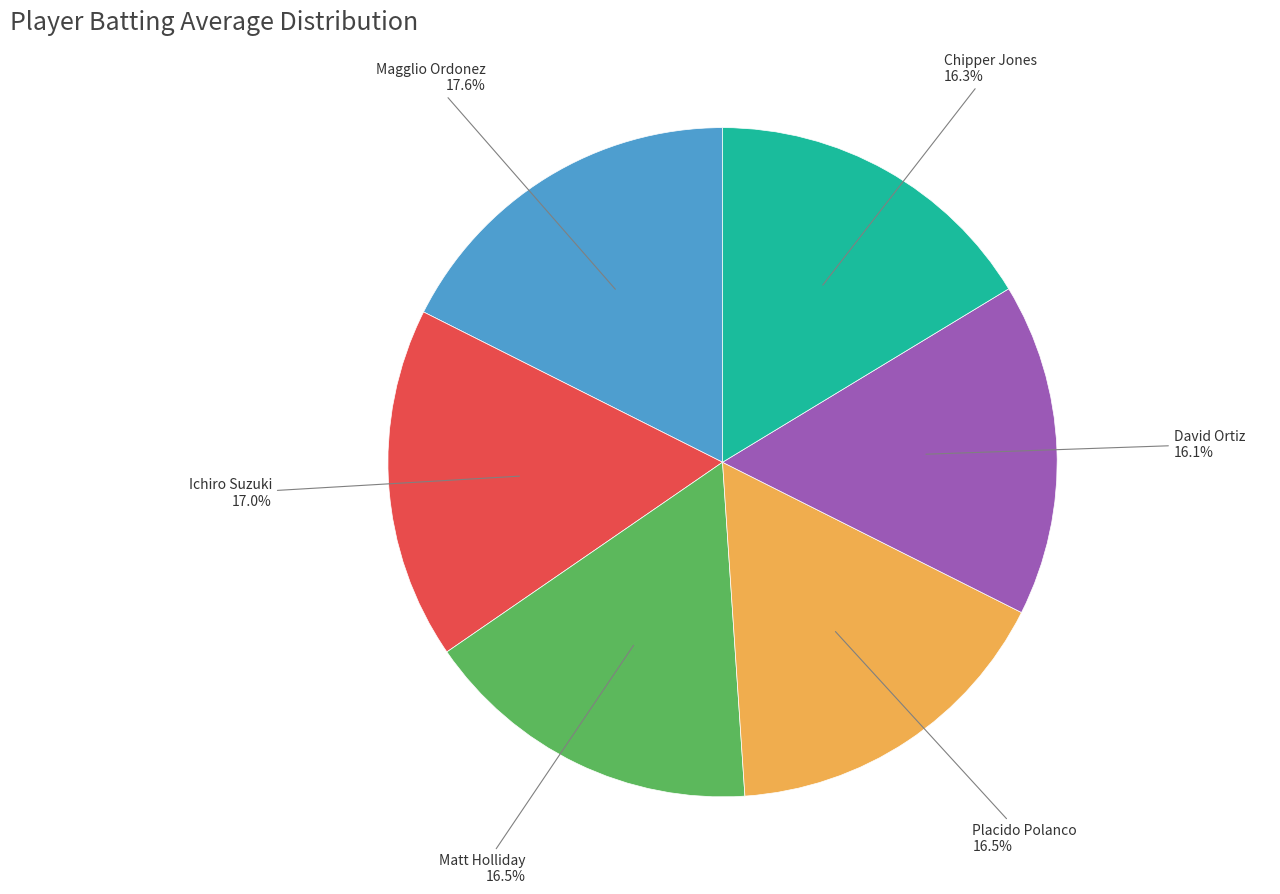

Is there a majority slice in this chart?

No